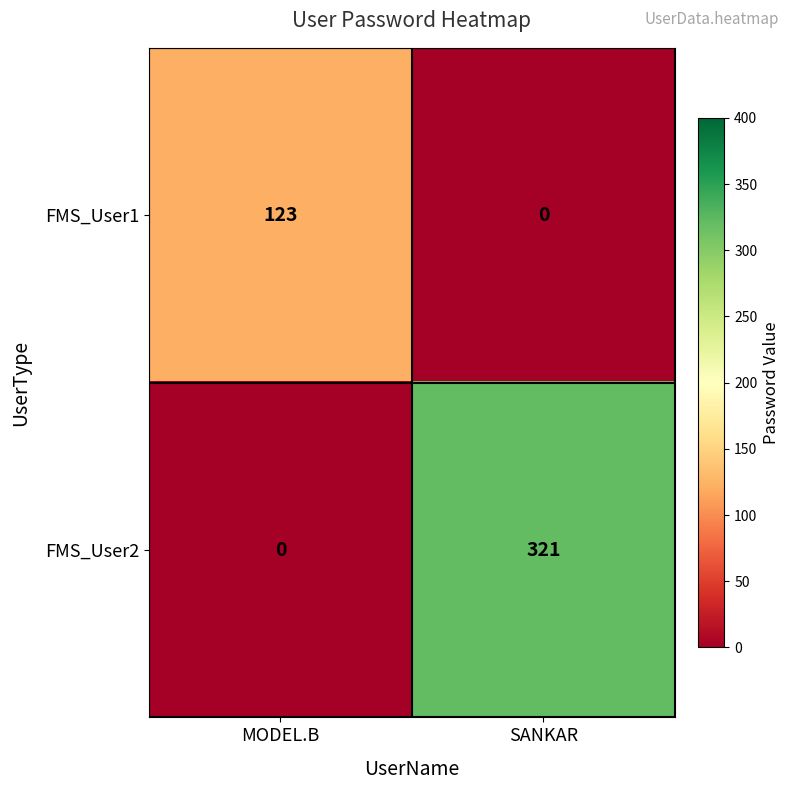

At which category is the sum across all series the highest?

SANKAR